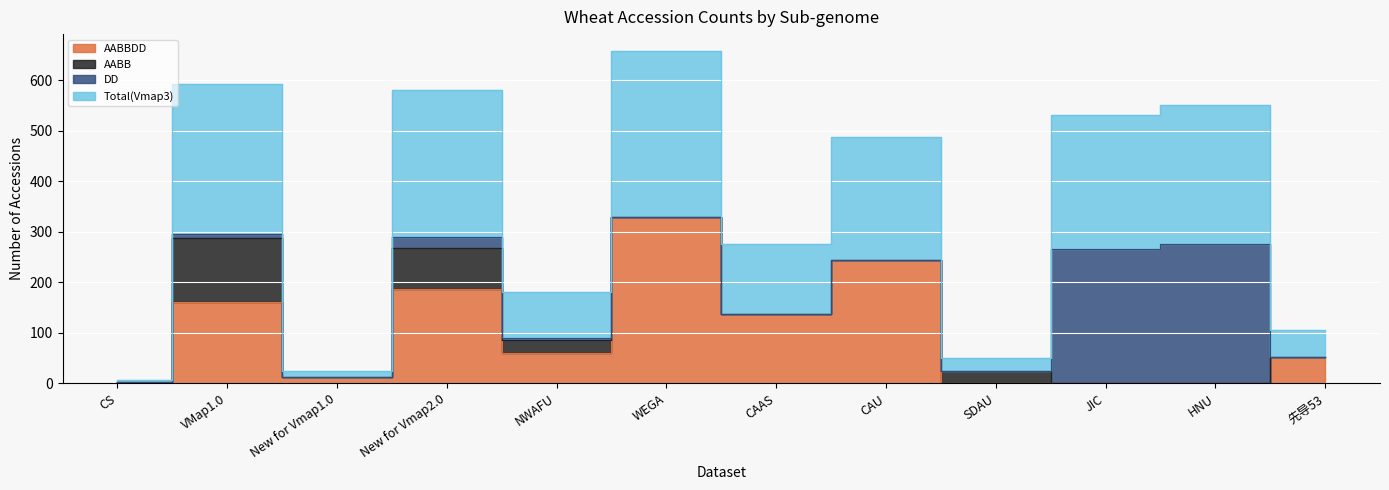

Is the value of Total(Vmap3) at CAAS greater than the value of AABBDD at VMap1.0?

No